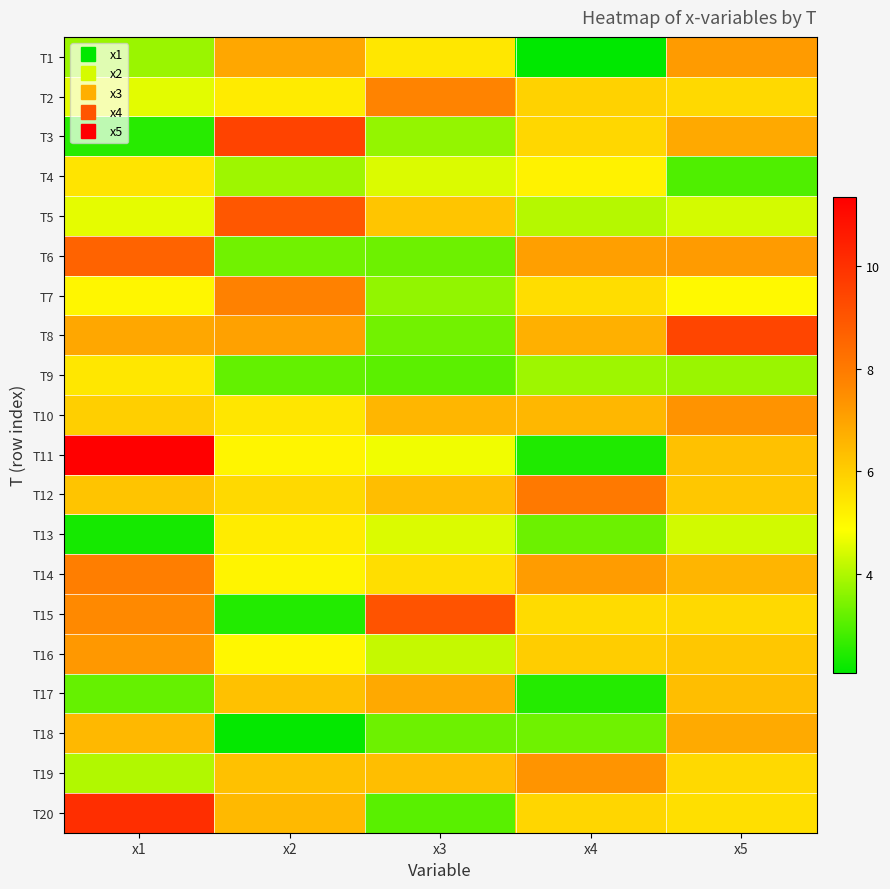

Which series has the largest total across all categories?

T8